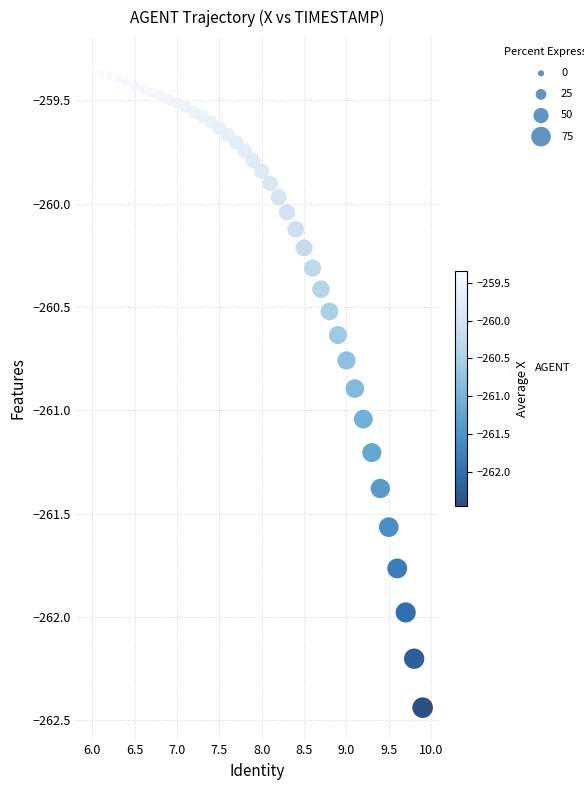

What is the range of Y values (max minus min)?

3.1